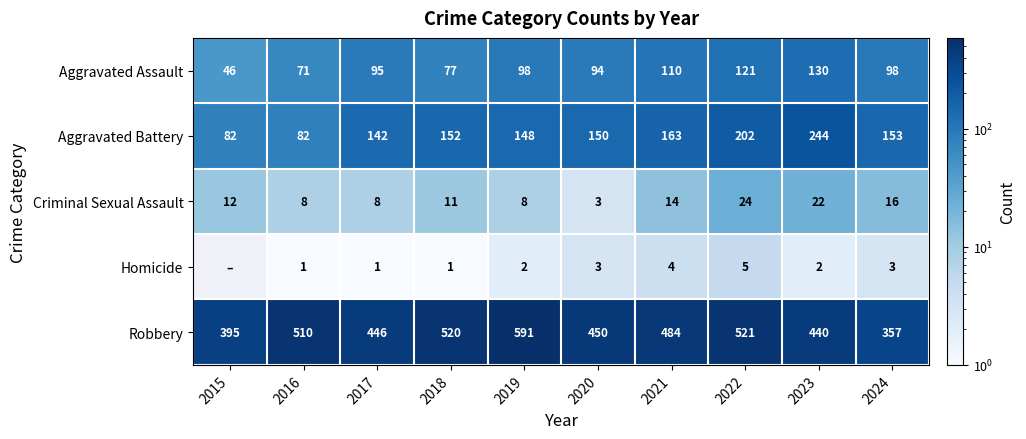

What is the sum of the Aggravated Assault values at 2020 and 2024?

192